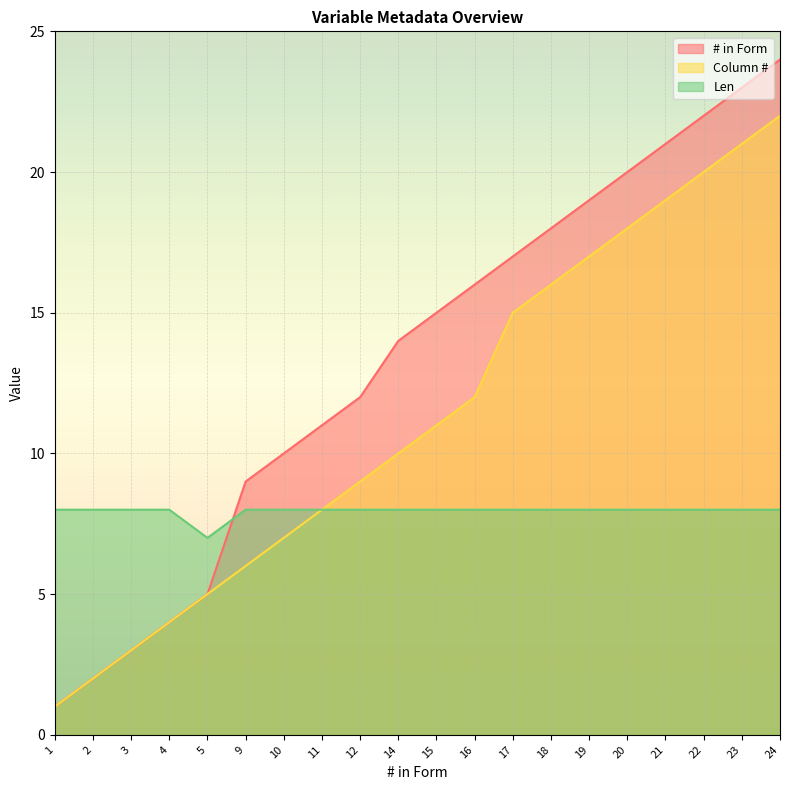

True or false: Column # and Len intersect in this chart.

False